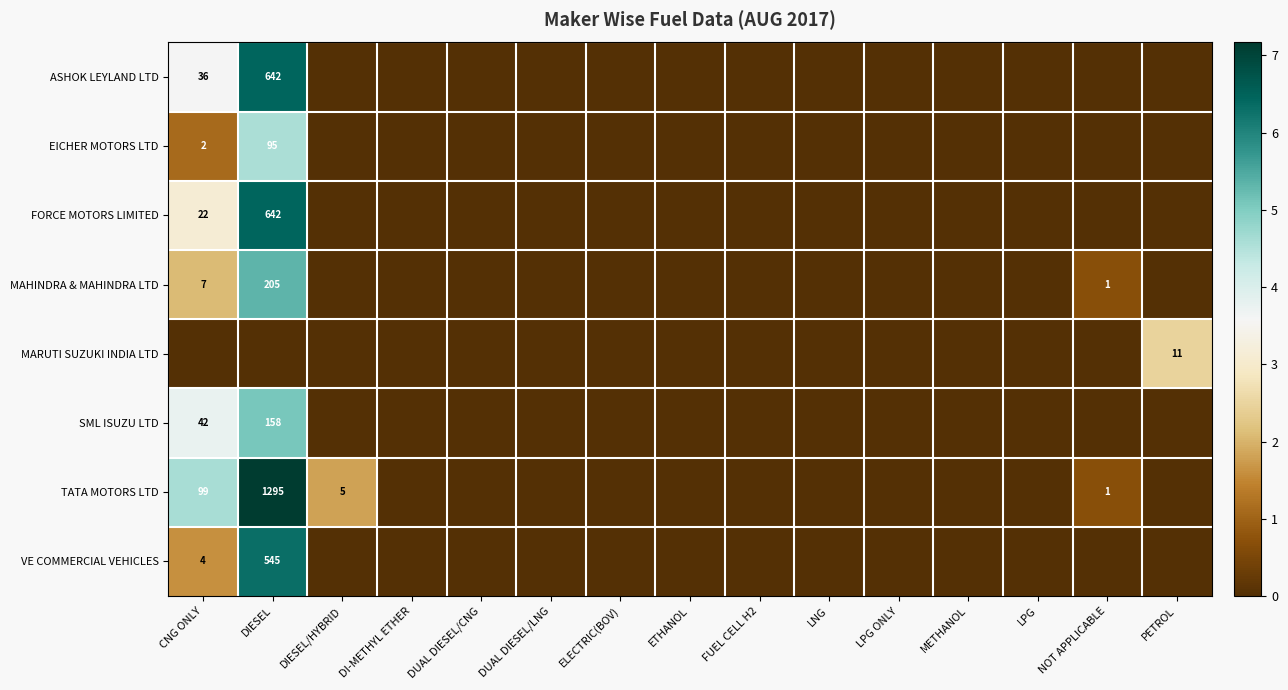

What is the greatest value displayed?

7.2